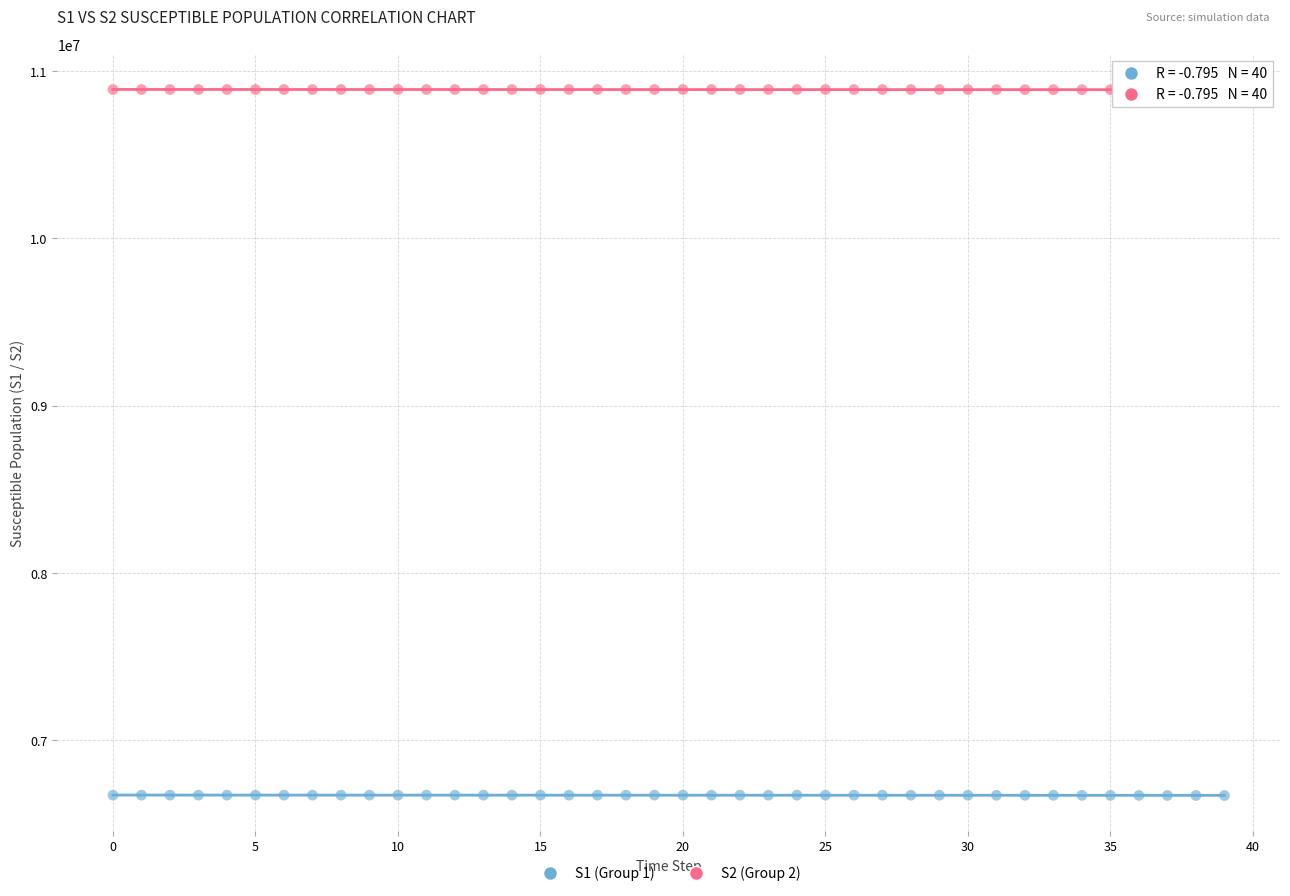

Which series contains the highest Y value?

S2 (Group 2)